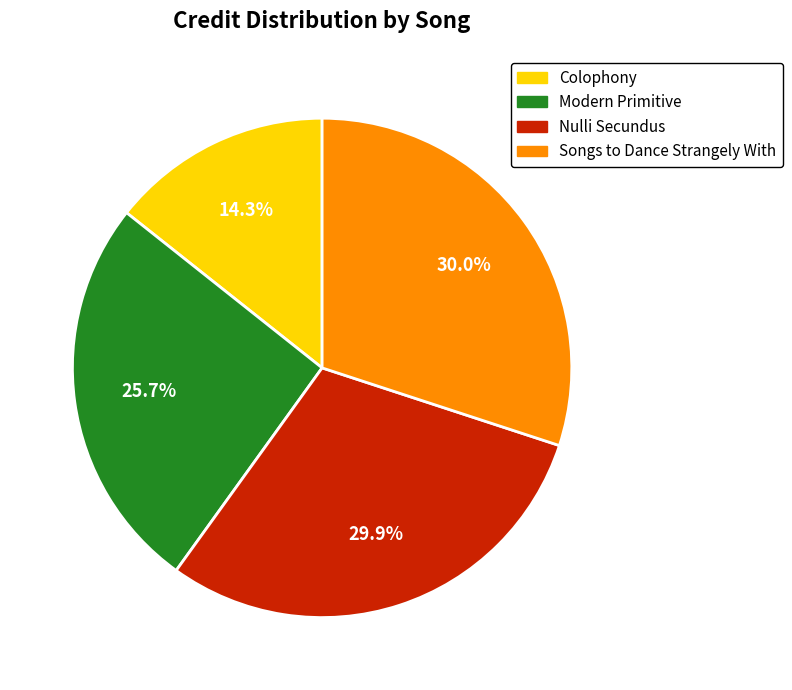

Do Nulli Secundus and Modern Primitive together represent more than half of the pie?

Yes